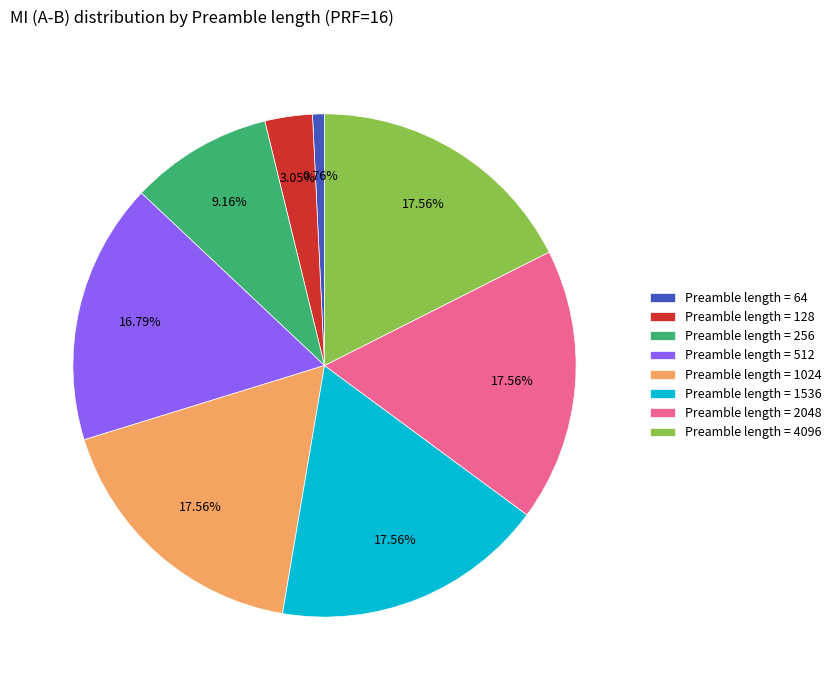

How many slices are in this pie chart?

8